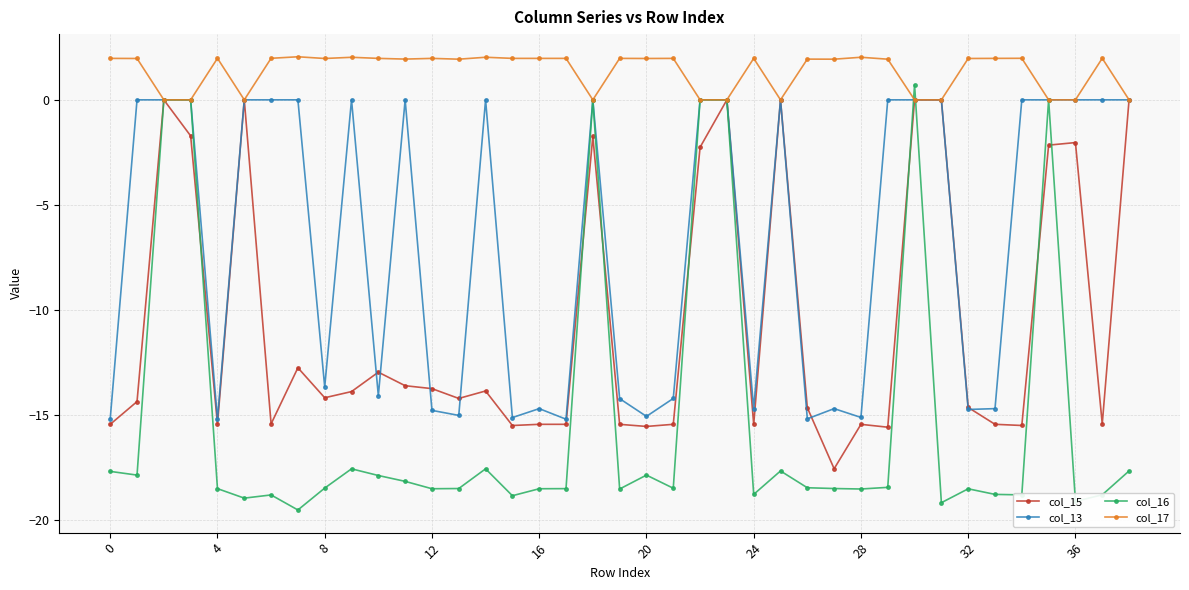

Which series has the largest total across all categories?

col_17